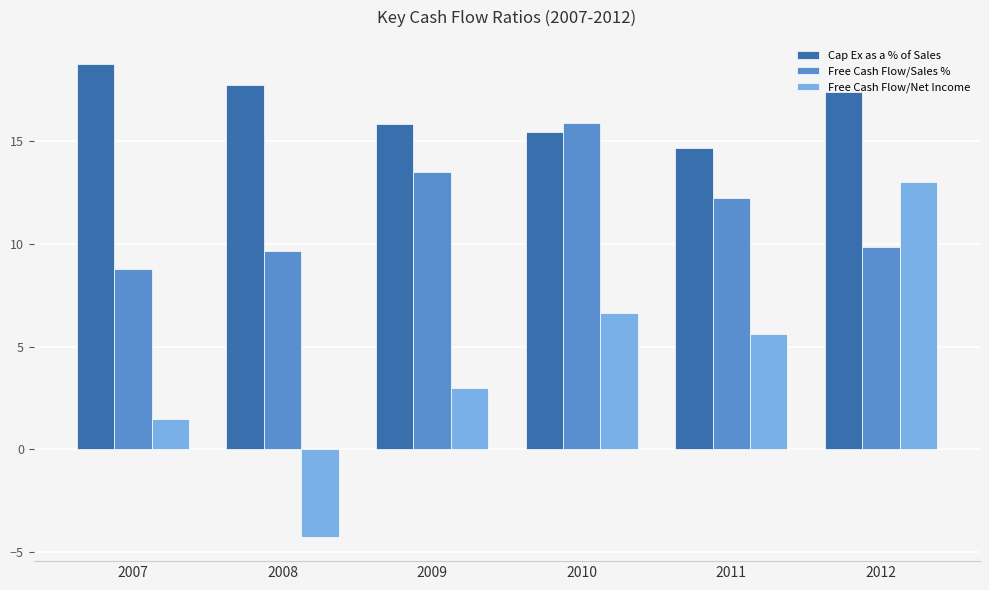

Where does the Free Cash Flow/Net Income series first go above 5?

2010